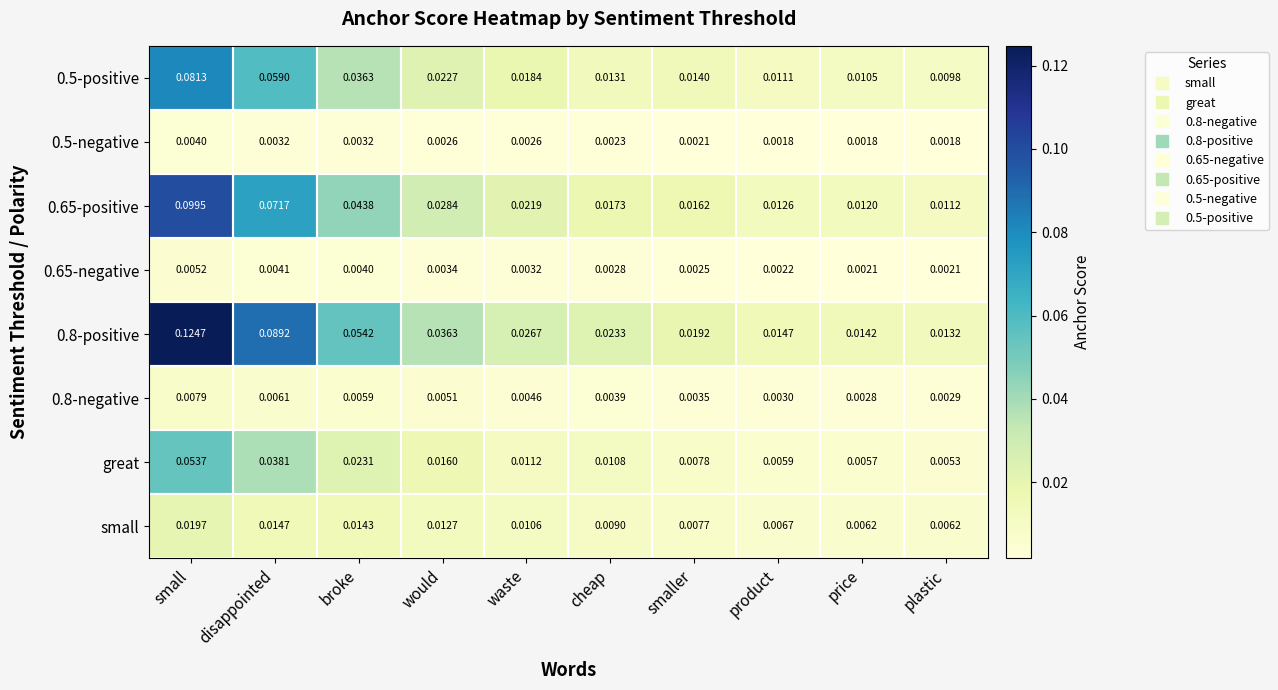

List the series in order of their peak value, lowest first.

0.5-negative, 0.65-negative, 0.8-negative, small, great, 0.5-positive, 0.65-positive, 0.8-positive